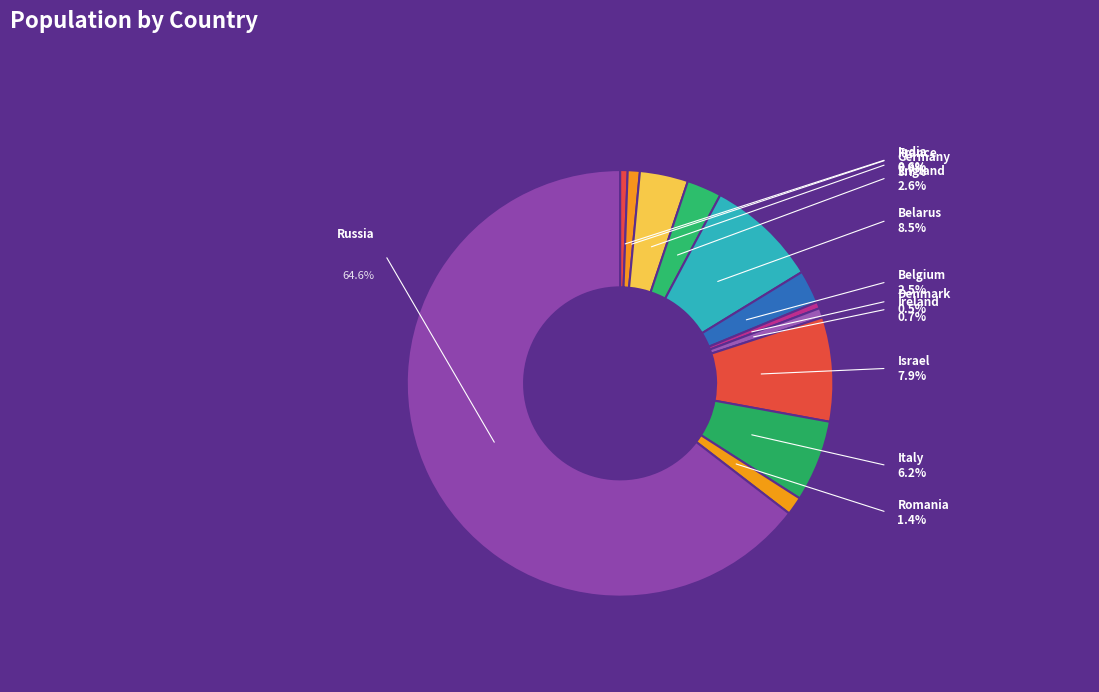

To the nearest percent, what percentage of the pie is Belarus?

8%